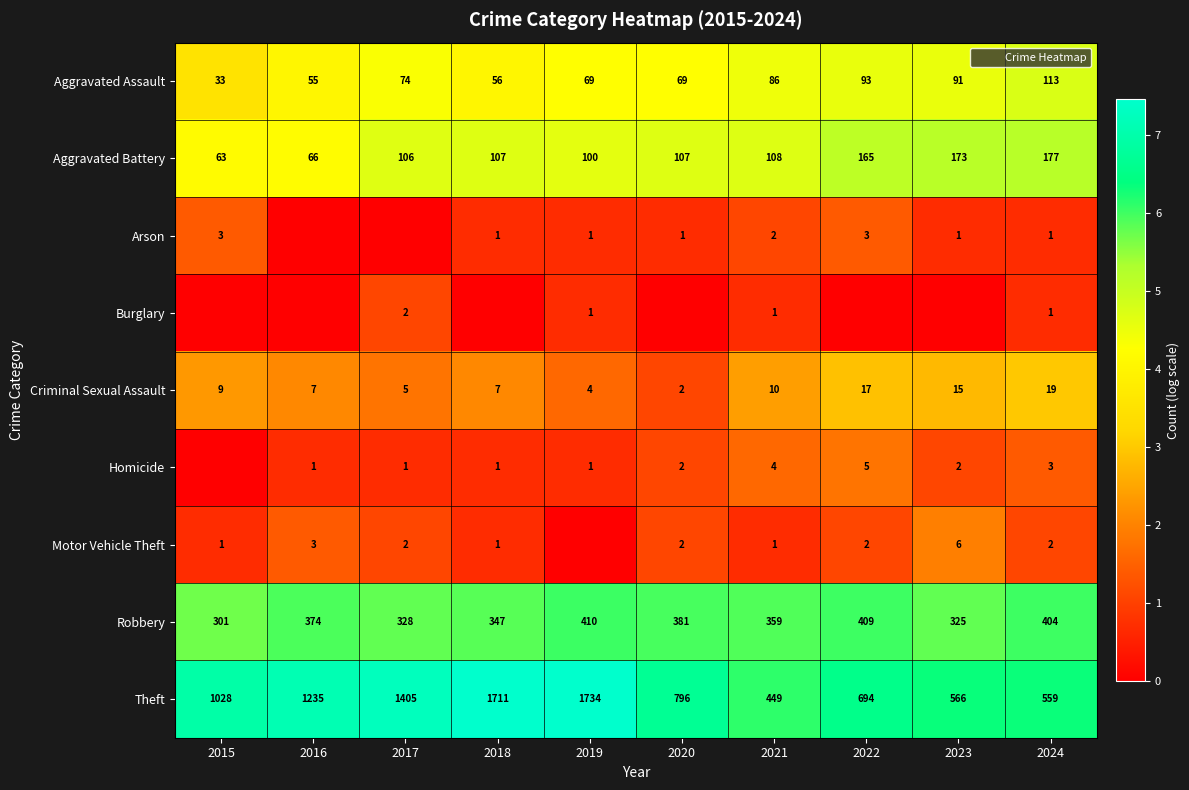

How many distinct data groups are displayed?

9